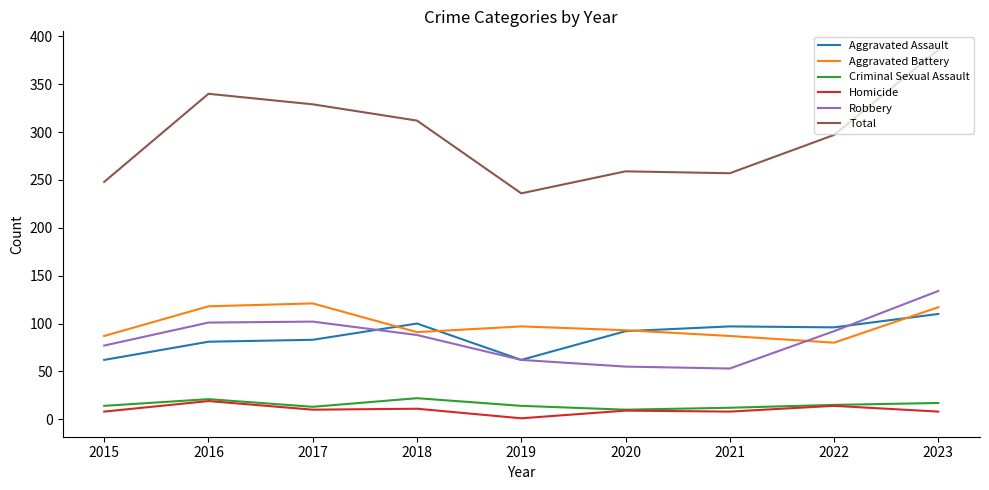

How many interior local valleys does the Aggravated Battery series have?

2